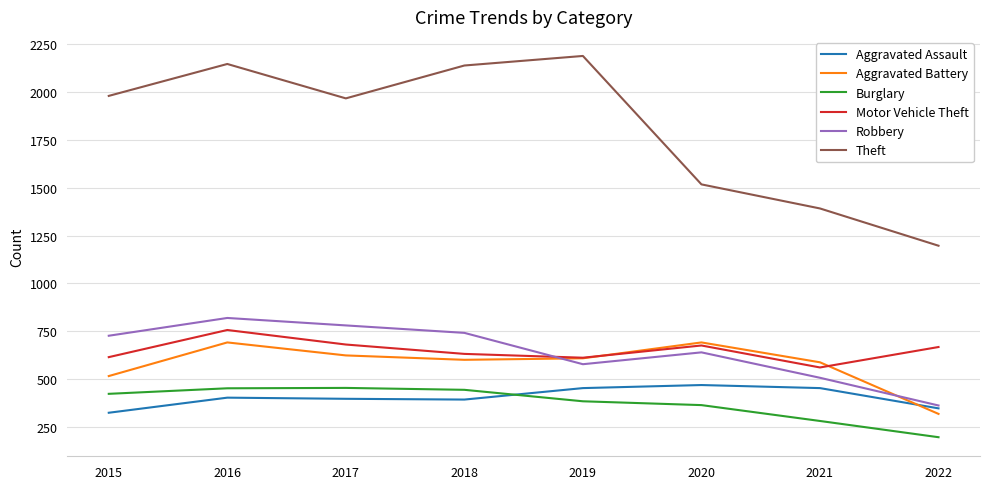

Is the value of Aggravated Assault at 2016 greater than the value of Motor Vehicle Theft at 2019?

No